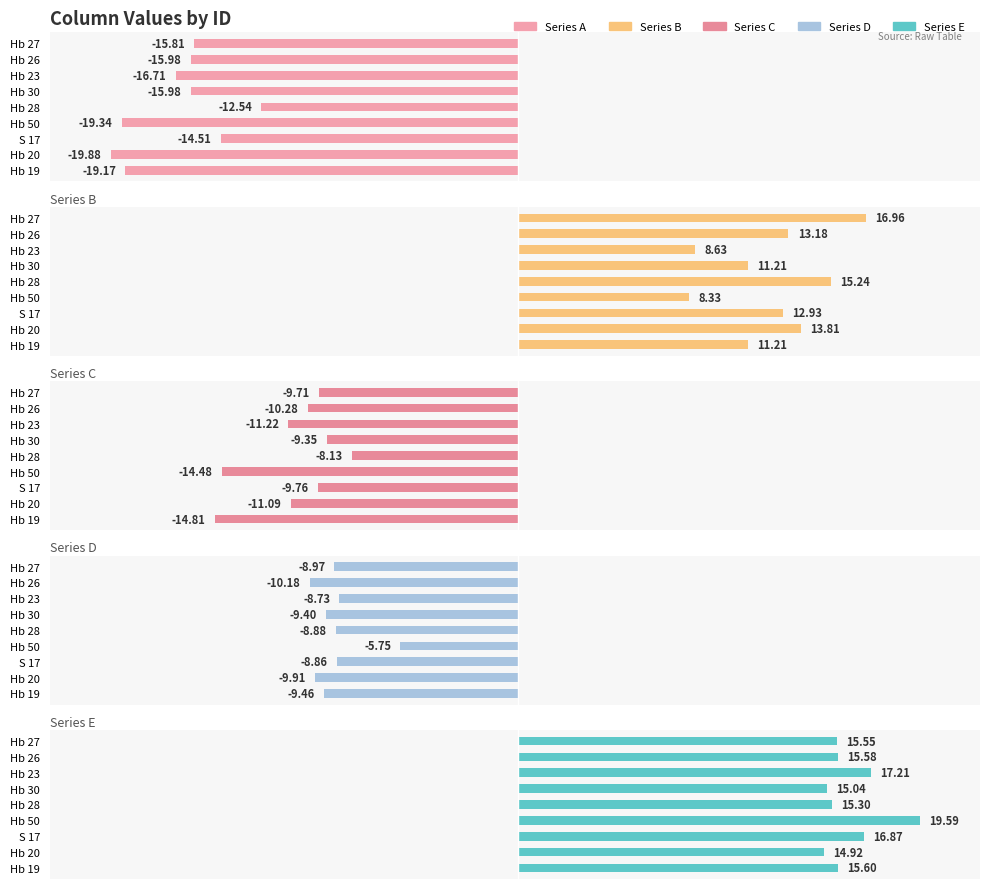

What is the total value across all series at Hb 26?

-7.7